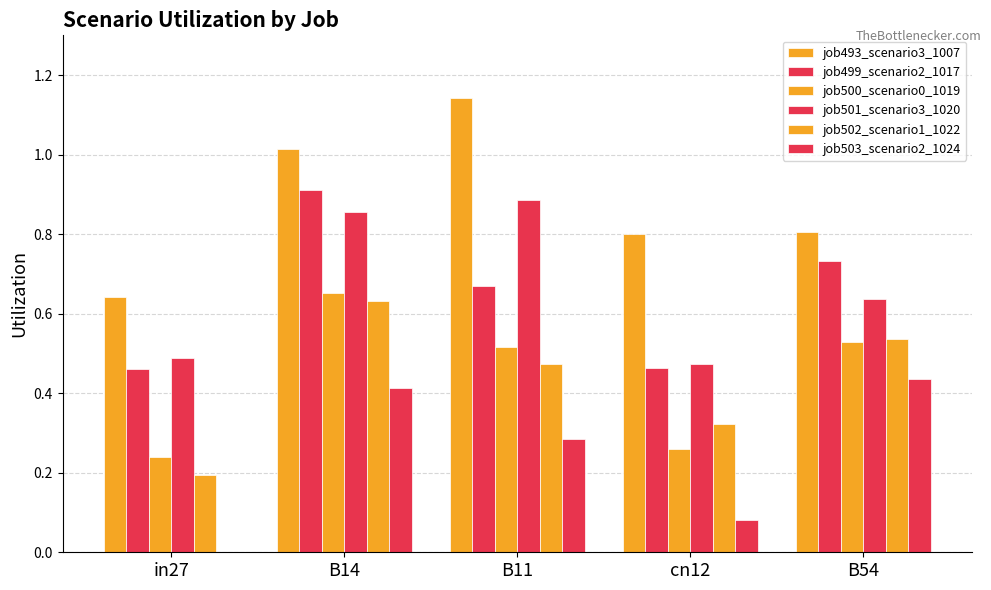

How many distinct data groups are displayed?

6